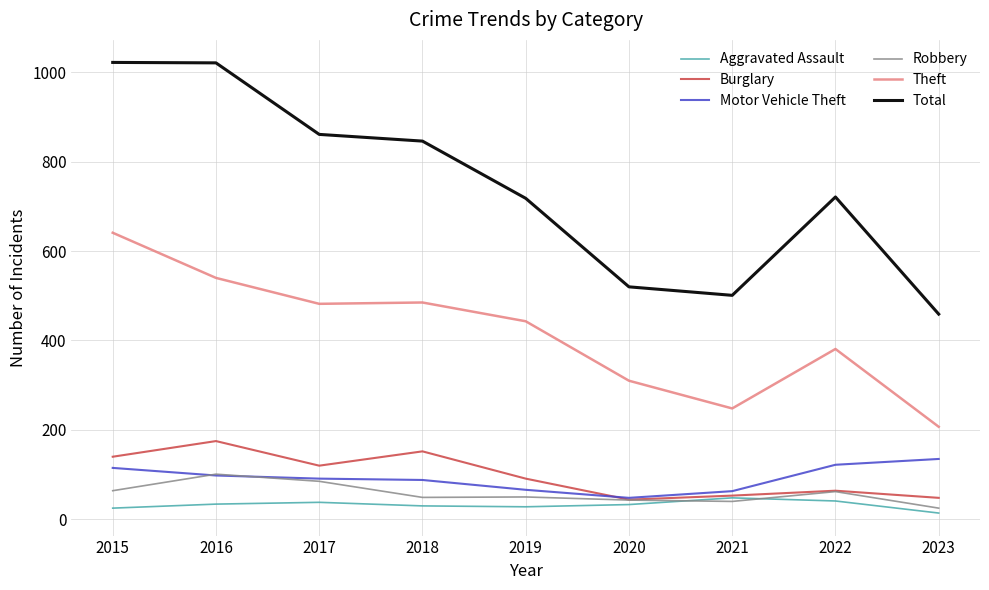

Which series has the widest spread of values?

Total